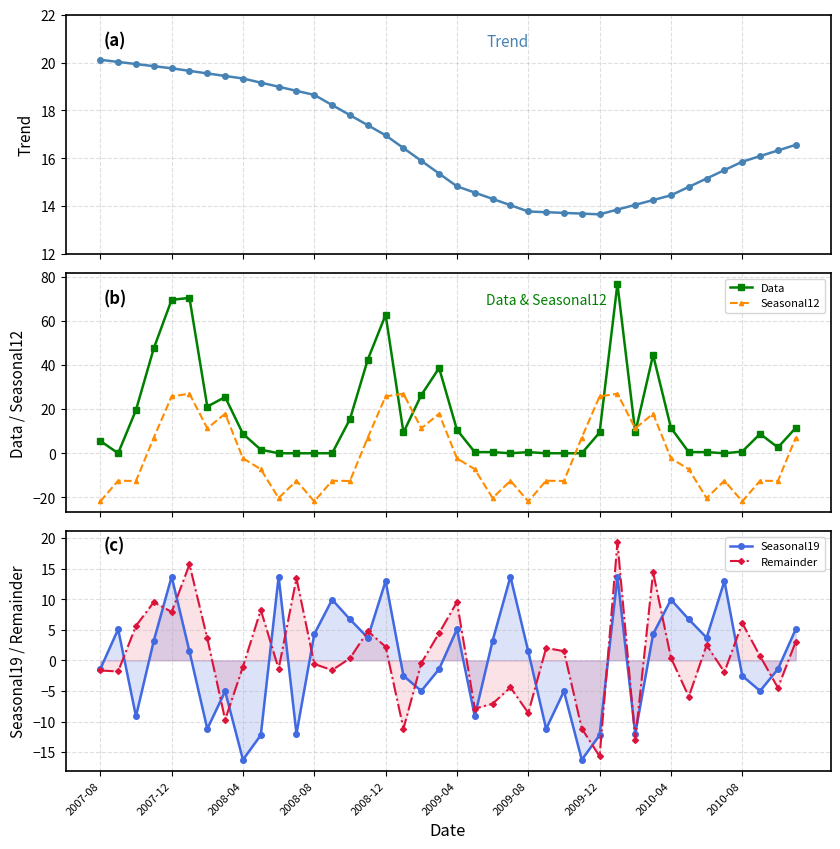

Reading left to right, transcribe all the data shown in this chart.

Trend: 20.1	20.0	19.9	19.8	19.8	19.7	19.5	19.4	19.3	19.2	19.0	18.8	18.6	18.2	17.8	17.4	17.0	16.4	15.9	15.4	14.8	14.6	14.3	14.0	13.8	13.7	13.7	13.7	13.7	13.9	14.1	14.2	14.4	14.8	15.2	15.5	15.9	16.1	16.3	16.6
Data: 5.6	0.0	19.6	47.6	69.6	70.4	21.1	25.5	8.8	1.6	0.0	0.0	0.0	0.0	15.5	42.5	62.7	9.4	26.4	38.6	10.6	0.5	0.5	0.0	0.5	0.0	0.0	0.0	9.4	76.8	9.4	44.6	11.5	0.5	0.5	0.0	0.8	8.8	2.6	11.5
Seasonal12: -21.8	-12.5	-12.6	7.1	25.8	27.0	11.3	17.9	-2.3	-7.2	-20.3	-12.4	-21.8	-12.5	-12.6	7.1	25.8	27.0	11.3	17.9	-2.3	-7.2	-20.3	-12.4	-21.8	-12.5	-12.6	7.1	25.8	27.0	11.3	17.9	-2.3	-7.2	-20.3	-12.4	-21.8	-12.5	-12.6	7.1
Seasonal19: -1.4	5.1	-9.1	3.2	13.7	1.5	-11.2	-5.1	-16.3	-12.2	13.7	-12.0	4.3	9.9	6.7	3.7	13.0	-2.5	-5.0	-1.4	5.1	-9.1	3.2	13.7	1.5	-11.2	-5.1	-16.3	-12.2	13.7	-12.0	4.3	9.9	6.7	3.7	13.0	-2.5	-5.0	-1.4	5.1
Remainder: -1.7	-1.8	5.6	9.5	7.9	15.7	3.6	-9.7	-1.0	8.3	-1.4	13.4	-0.6	-1.6	0.3	4.8	2.2	-11.2	-0.4	4.5	9.5	-7.9	-7.1	-4.4	-8.6	2.0	1.5	-11.2	-15.7	19.3	-13.0	14.4	0.4	-5.9	2.5	-1.9	6.1	0.7	-4.5	3.1